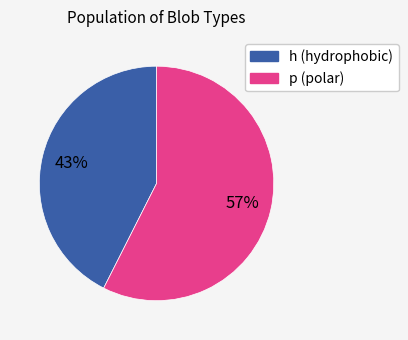

To the nearest percent, what is the average slice percentage?

50%